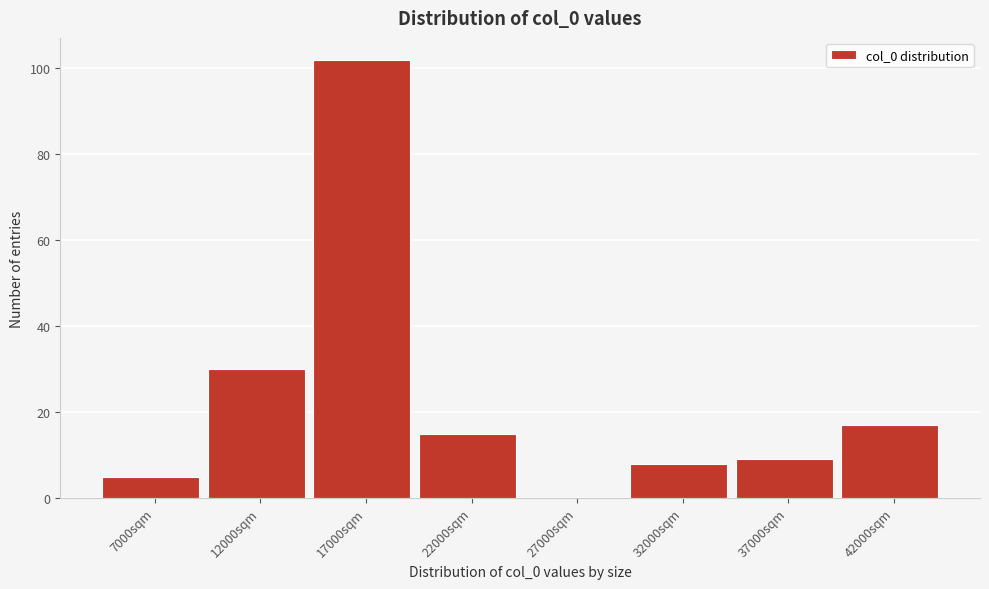

Reading left to right, list all the values displayed in this chart.

7000sqm=5	12000sqm=30	17000sqm=102	22000sqm=15	27000sqm=0	32000sqm=8	37000sqm=9	42000sqm=17